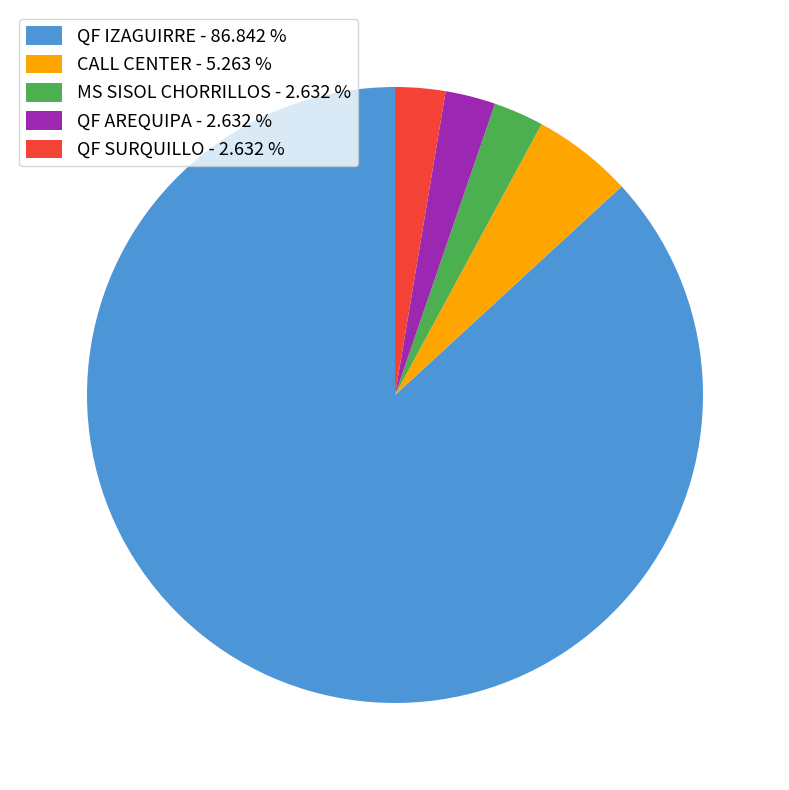

Is the sum of QF AREQUIPA - 2.632 % and CALL CENTER - 5.263 % greater than half?

No